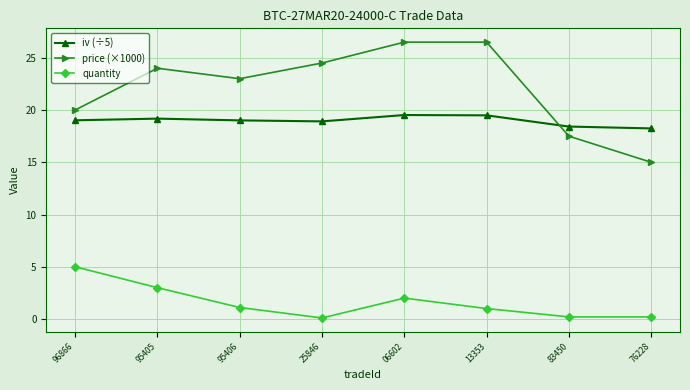

What is the spread (max minus min) of values at 13353?

25.5